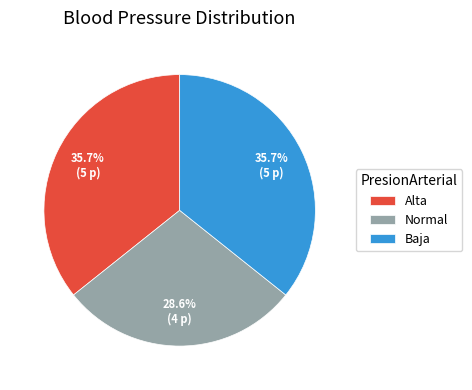

The Normal slice represents 29% of the pie. True or false?

True